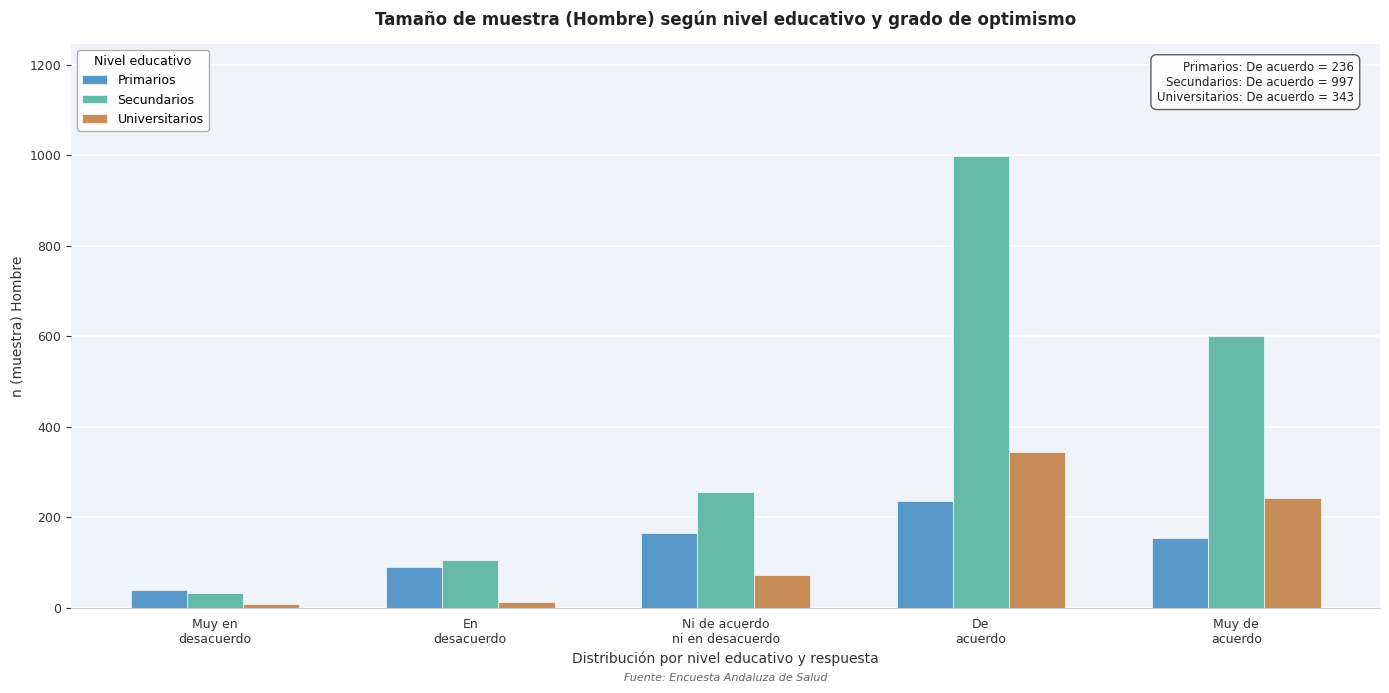

Which series has the largest total across all categories?

Secundarios